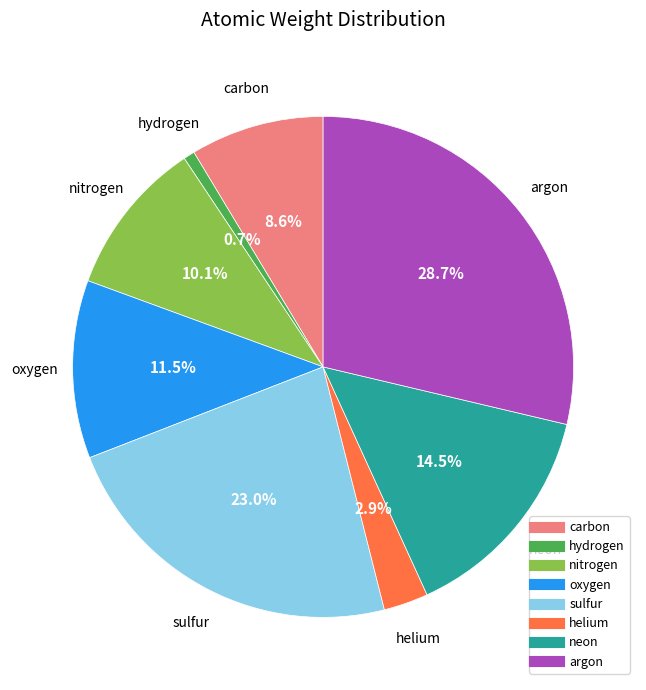

How many segments does this pie chart have?

8